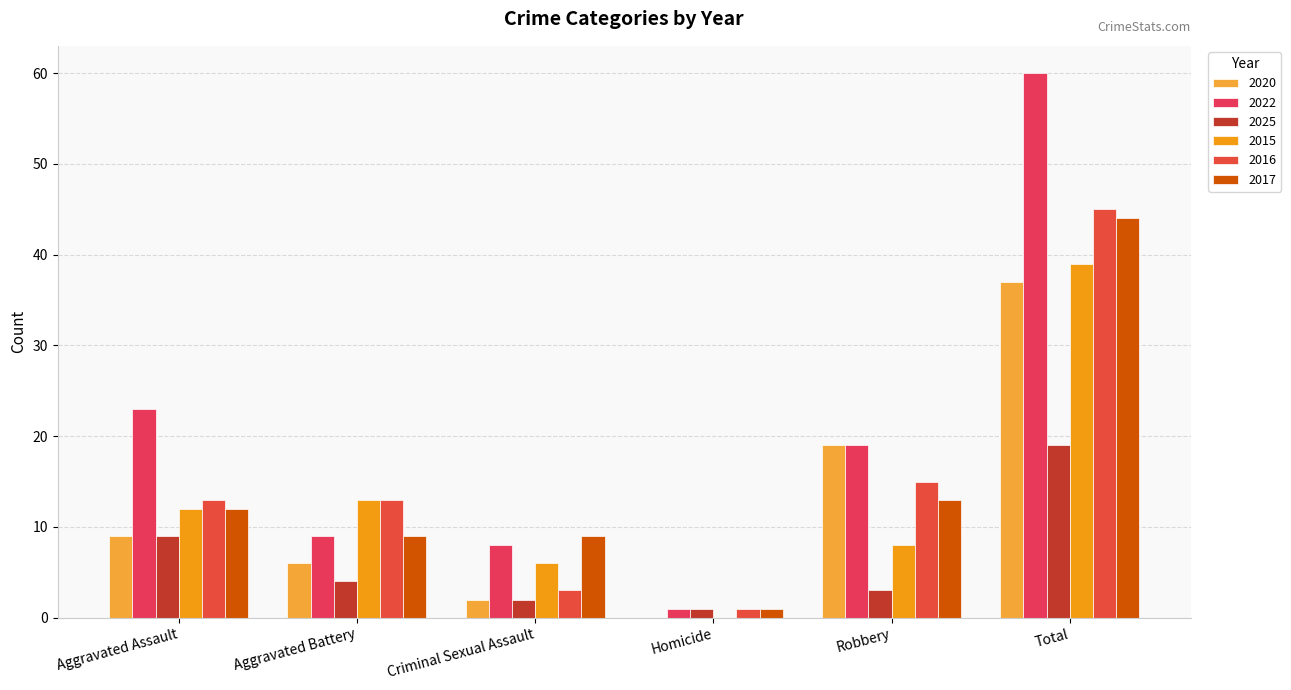

The 2017 series shows 21 at Aggravated Assault. True or false?

False